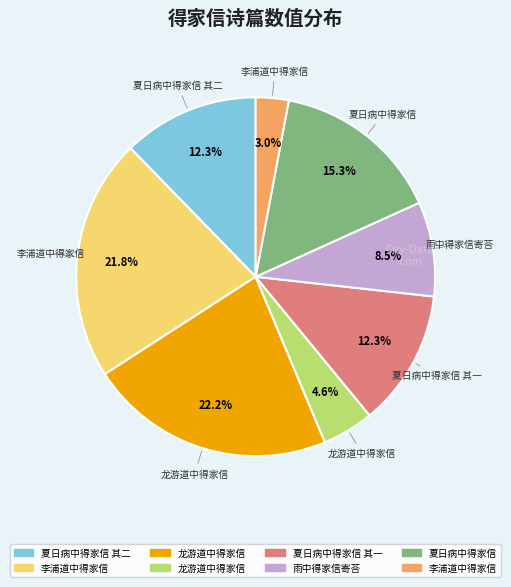

Does any single category account for the majority?

No